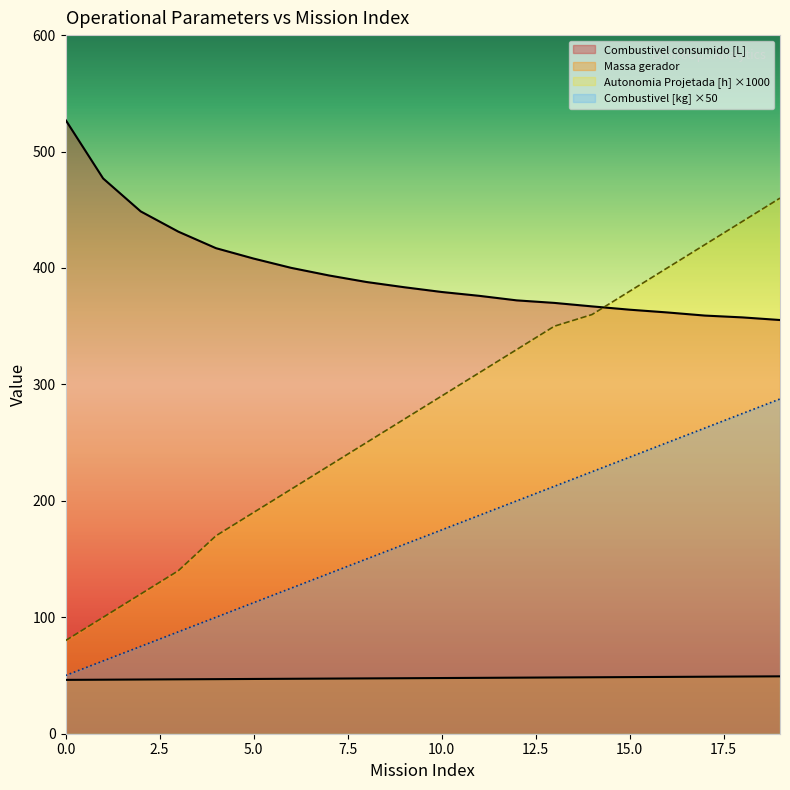

What are all the series names shown in the legend?

Autonomia Projetada [h], Combustivel consumido [L], Combustivel [kg], Massa gerador